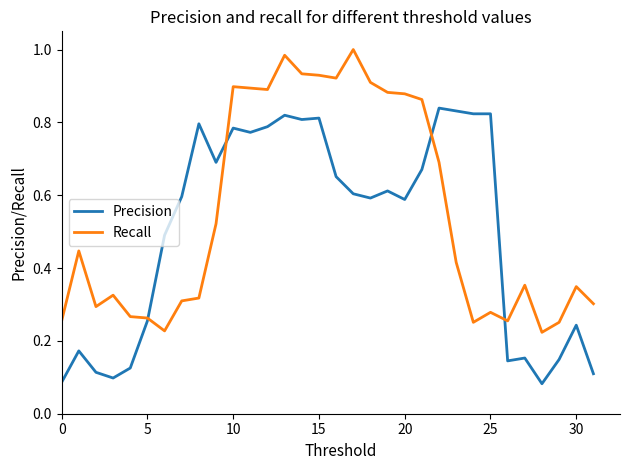

True or false: Precision and Recall cross at least once.

True